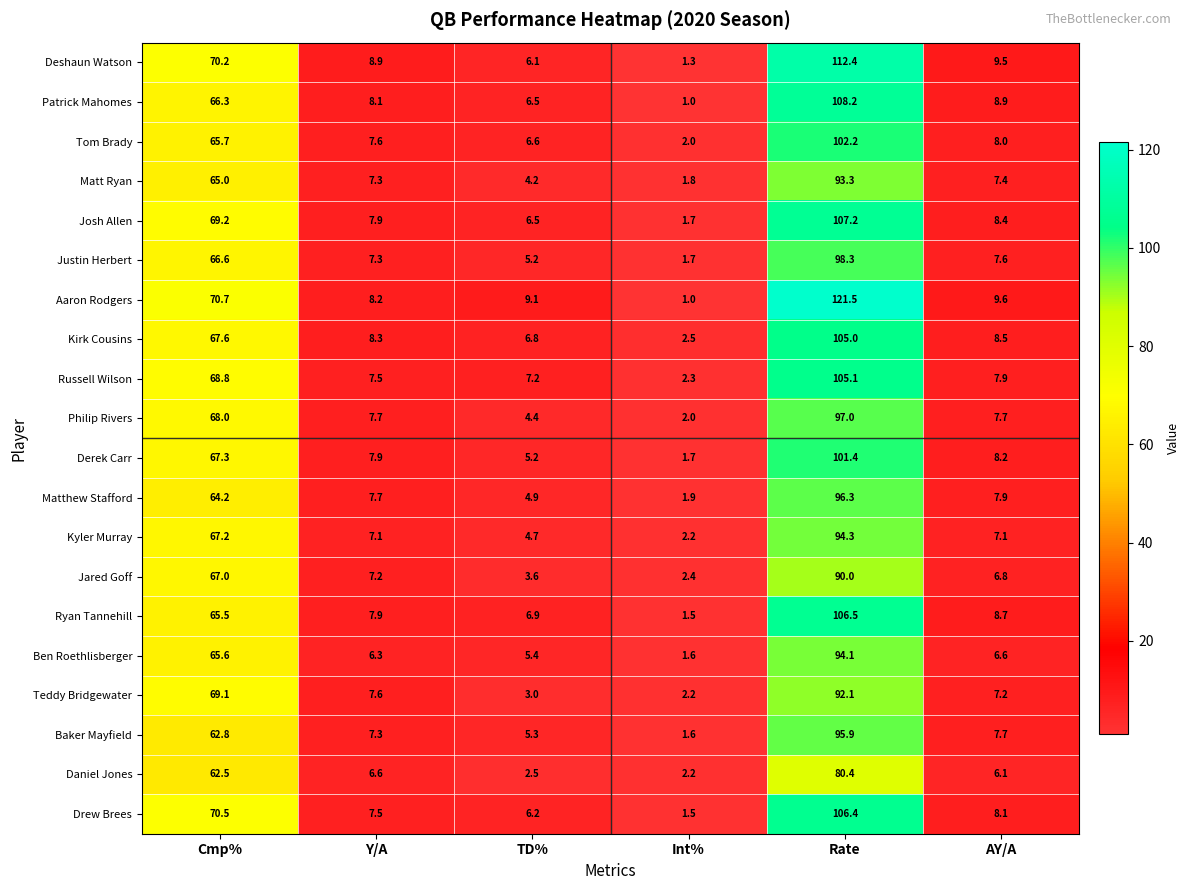

The Teddy Bridgewater series shows 62.9 at Rate. True or false?

False